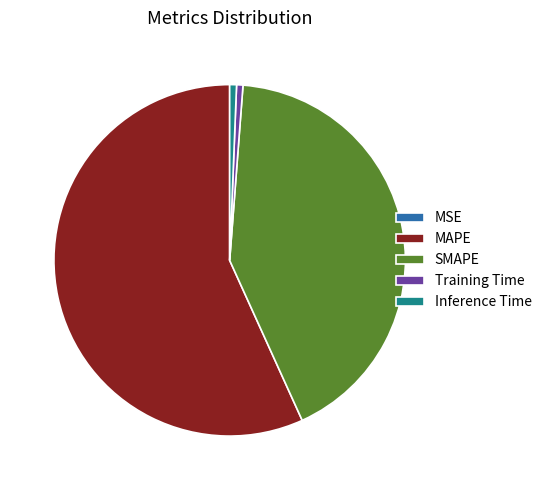

What is the largest slice in the pie chart?

MAPE